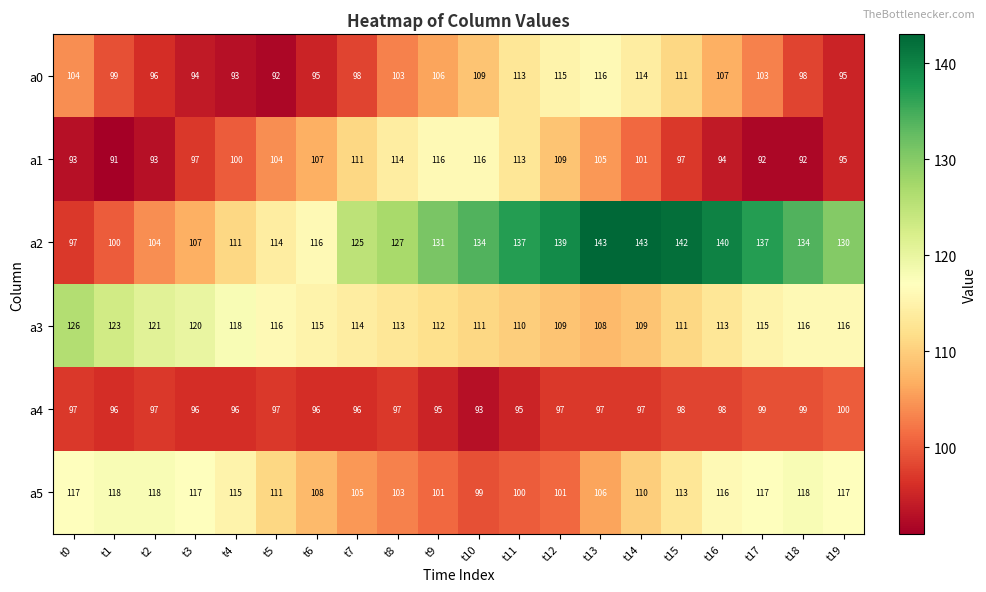

What is the difference between the a2 values at t12 and t6?

23